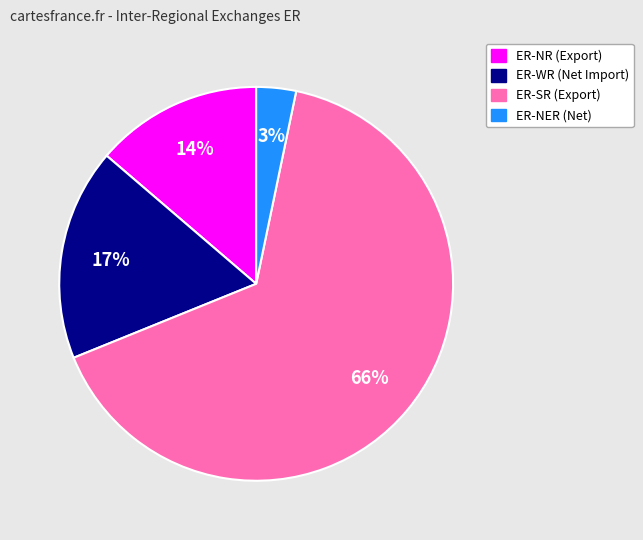

How many segments does this pie chart have?

4